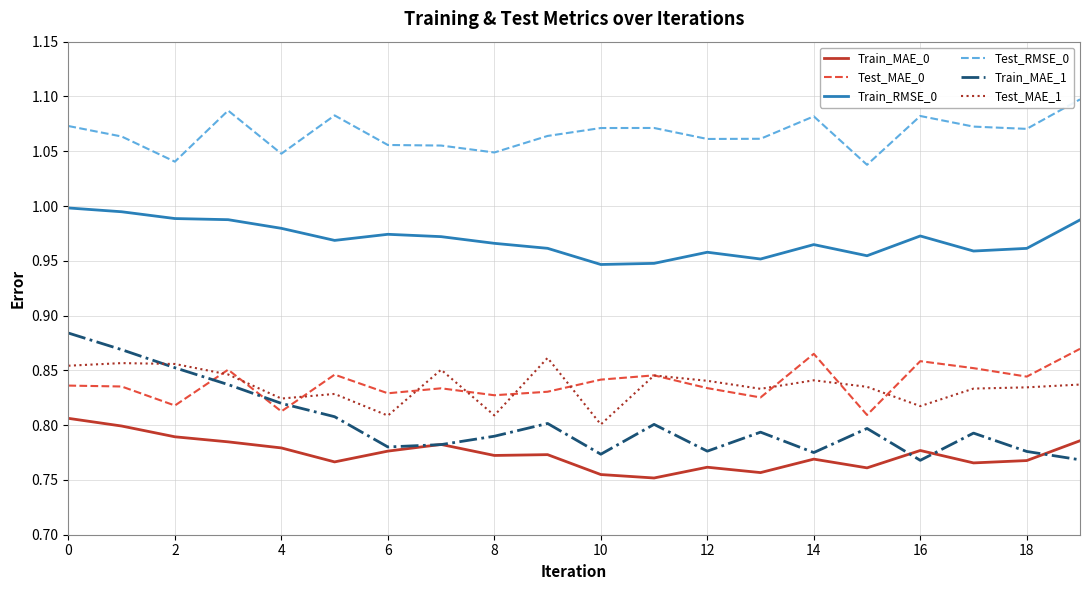

Which series has the largest total across all categories?

Test_RMSE_0